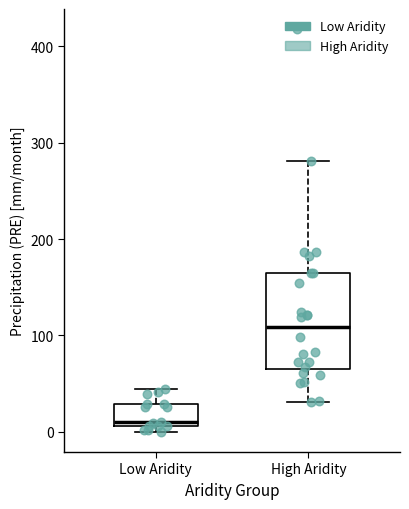

Where is the lower edge of the box for High Aridity on the y-axis? The values are not printed on the chart, so give them approximately, as read against the axis.

70